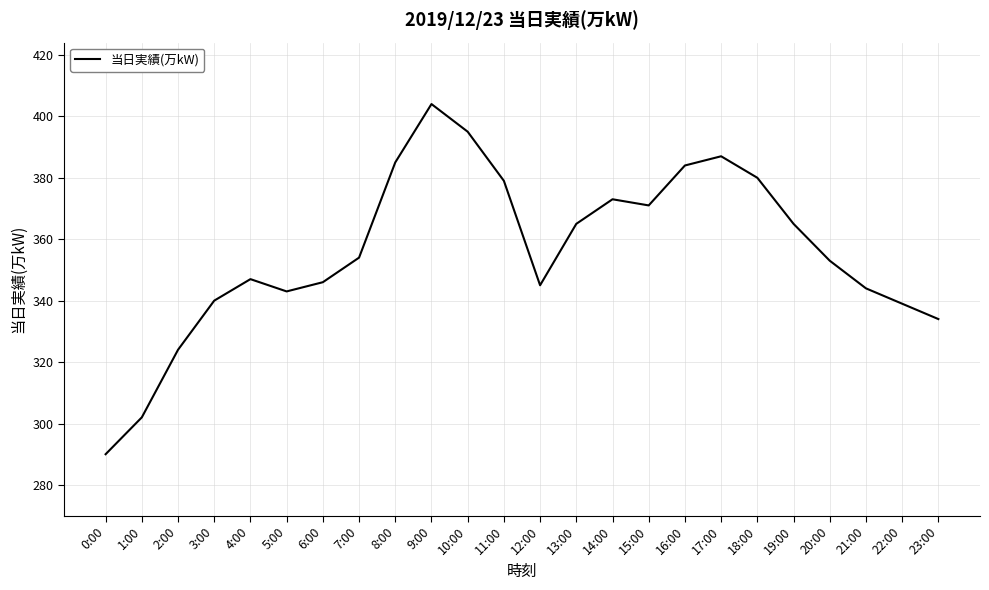

Which has a higher value, 5:00 or 22:00?

5:00